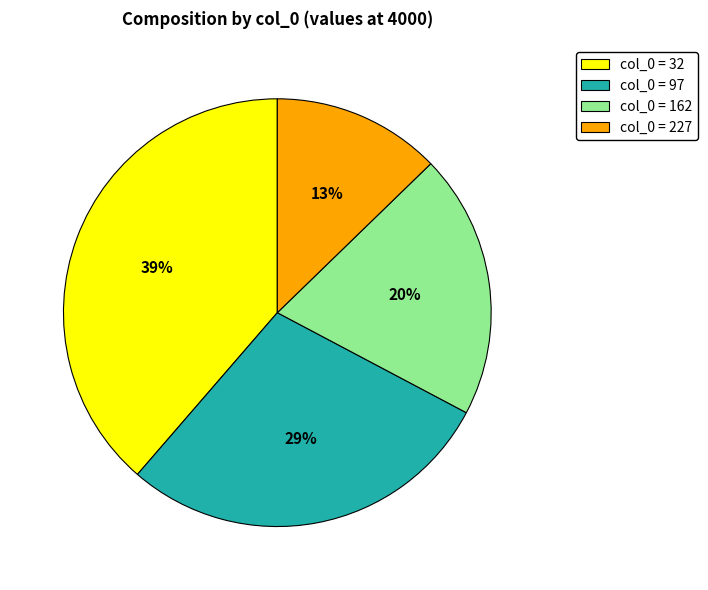

How many slices are in this pie chart?

4